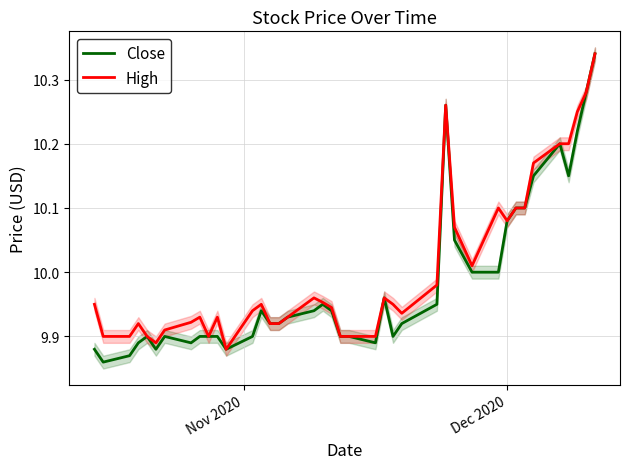

True or false: Close and High intersect in this chart.

False